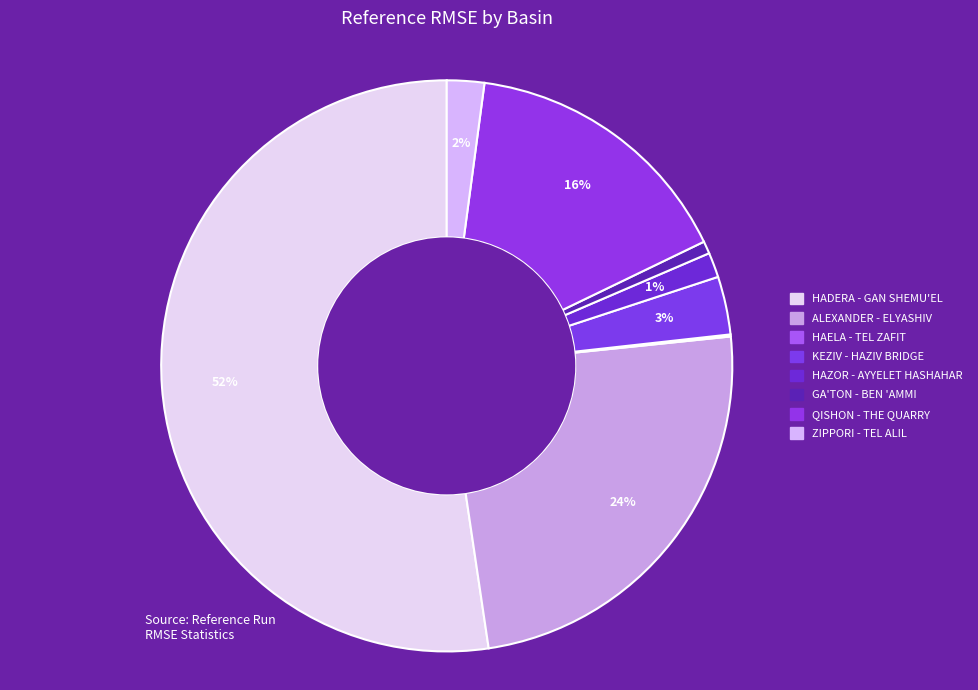

To the nearest percent, what portion does KEZIV - HAZIV BRIDGE represent?

3%